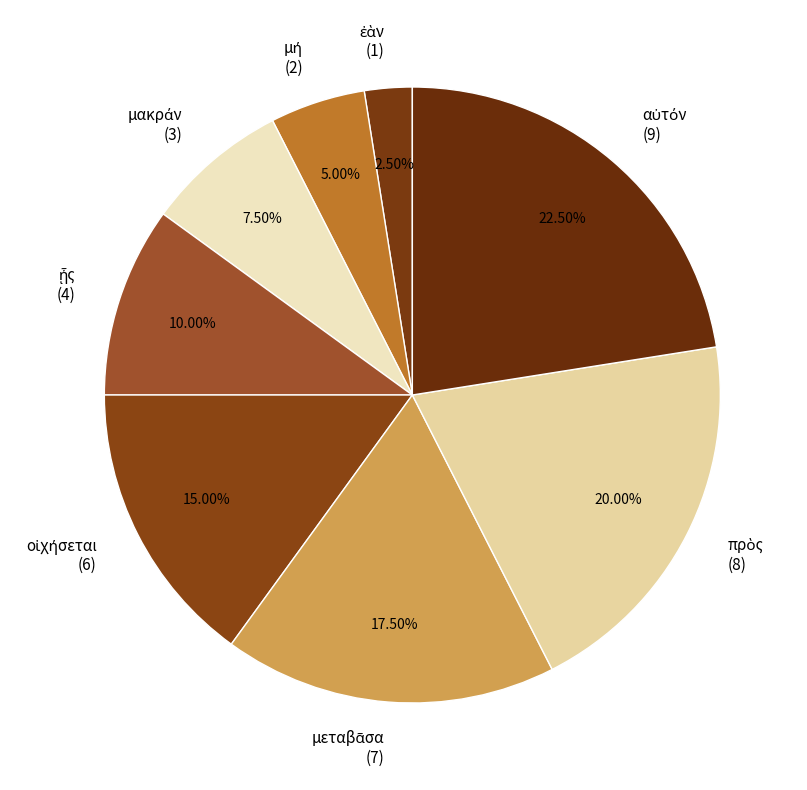

Do πρὸς and αὐτόν together represent more than half of the pie?

No